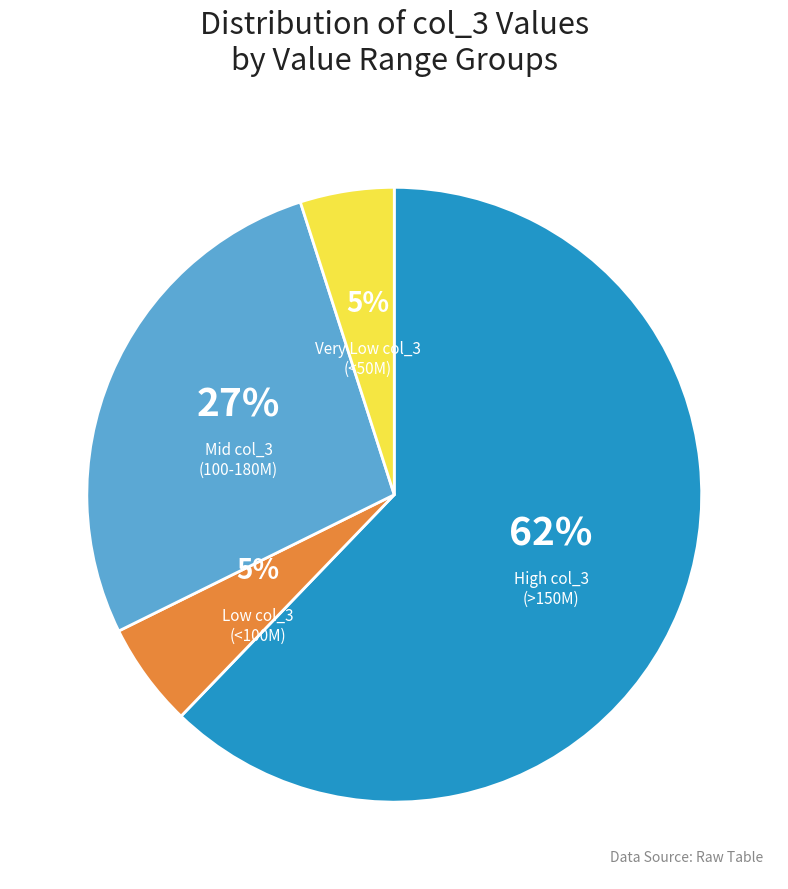

To the nearest percent, what is the average slice percentage?

25%